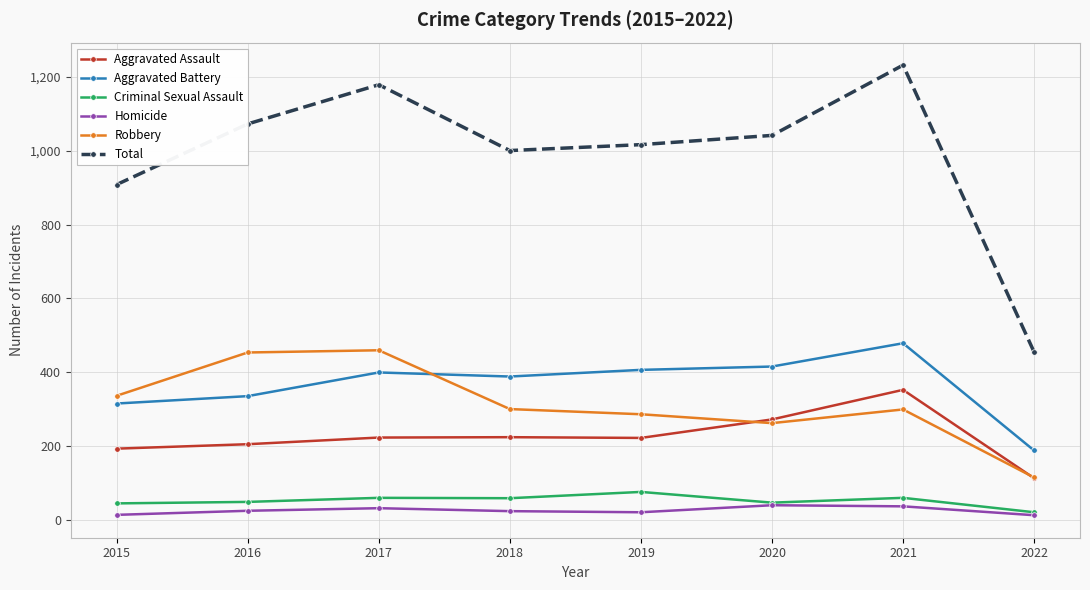

What are all the series names shown in the legend?

Aggravated Assault, Aggravated Battery, Criminal Sexual Assault, Homicide, Robbery, Total